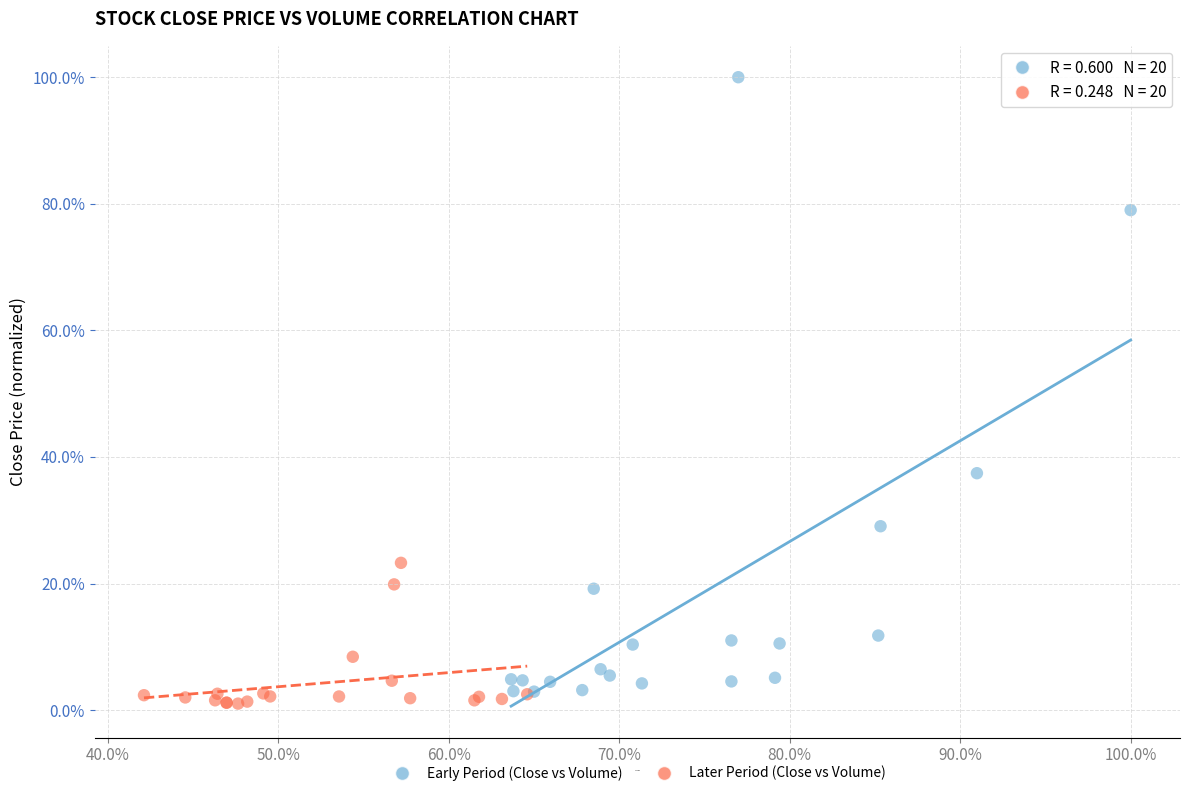

What are all the series names shown in the legend?

Early Period (Close vs Volume), Later Period (Close vs Volume)